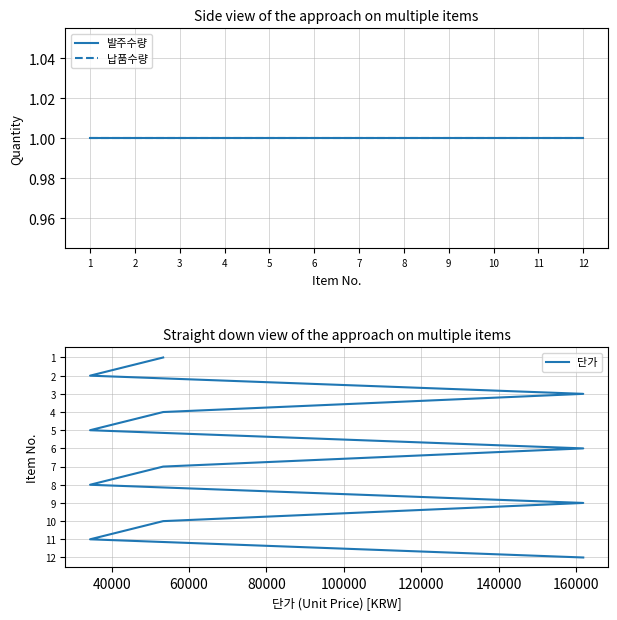

Where is 발주수량 nearest to the value 1?

1